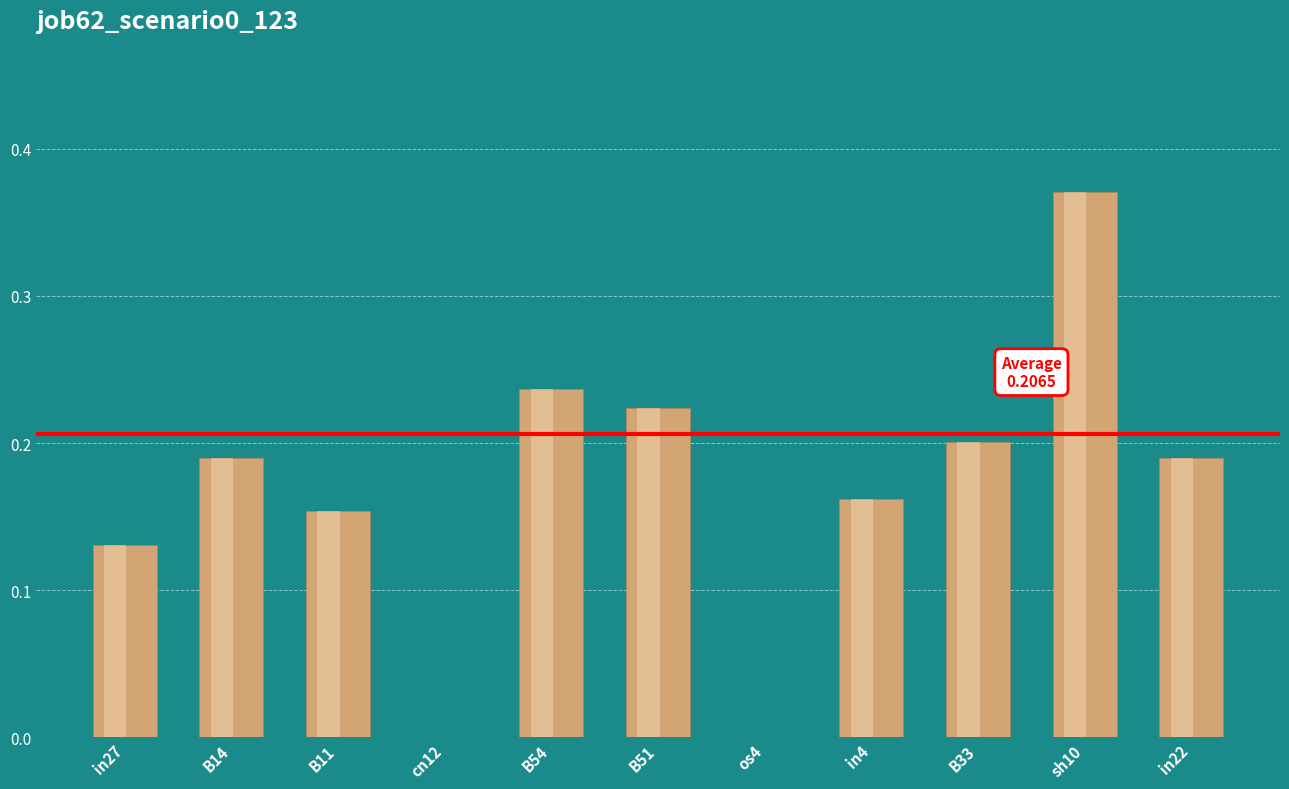

Reading right to left, list all the values displayed in this chart.

in22=0.2	sh10=0.4	B33=0.2	in4=0.2	os4=0.0	B51=0.2	B54=0.2	cn12=0.0	B11=0.2	B14=0.2	in27=0.1